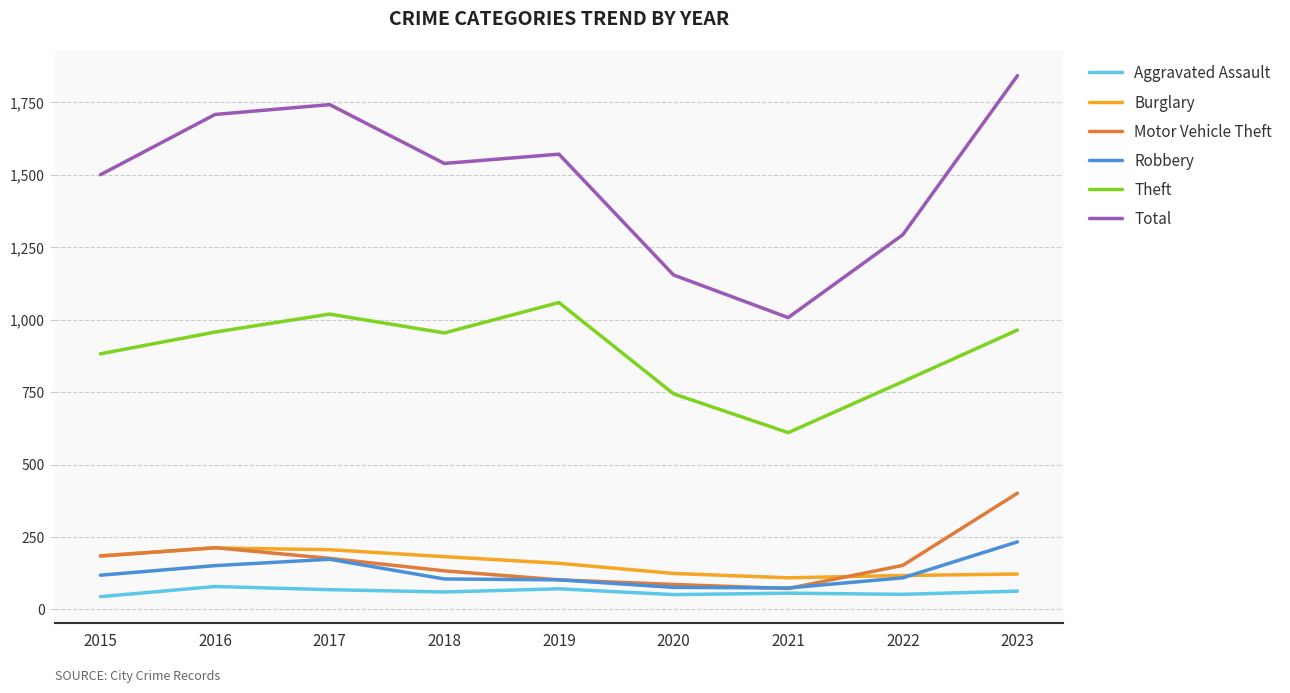

The Burglary series shows 212 at 2016. True or false?

True